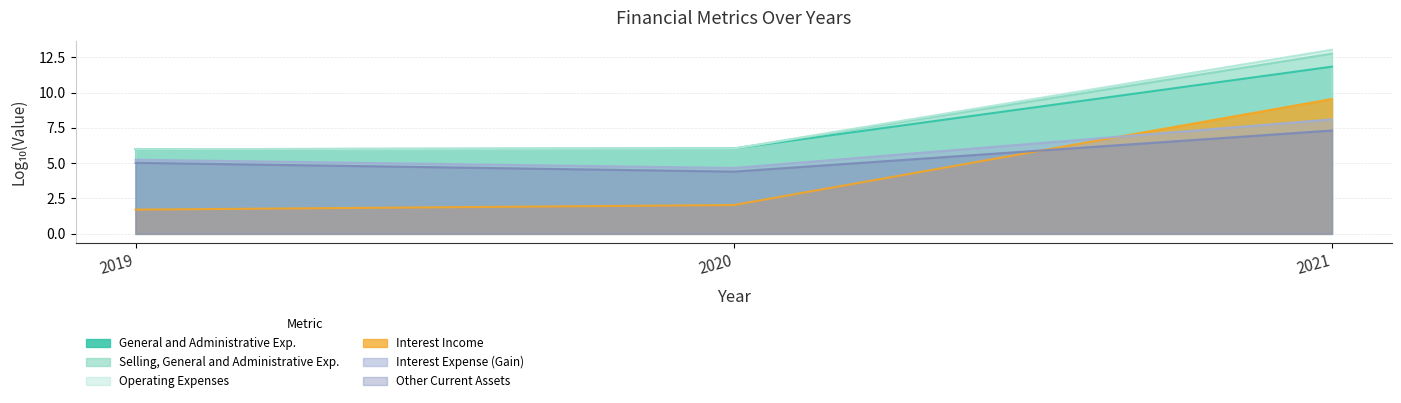

Is it true that Operating Expenses equals 6.0 at 2020?

True